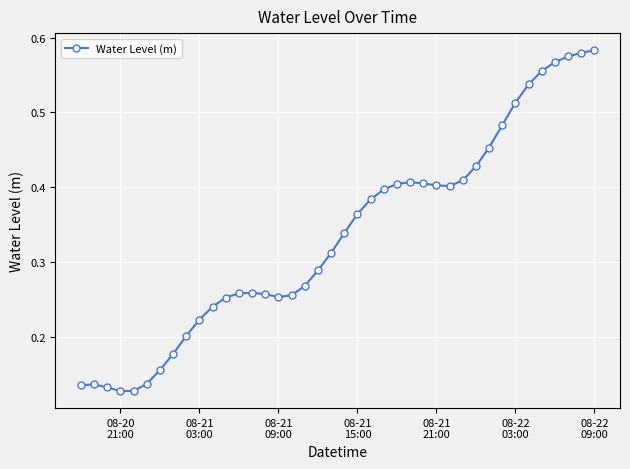

True or false: there are more than 1 points higher than both neighbors.

True